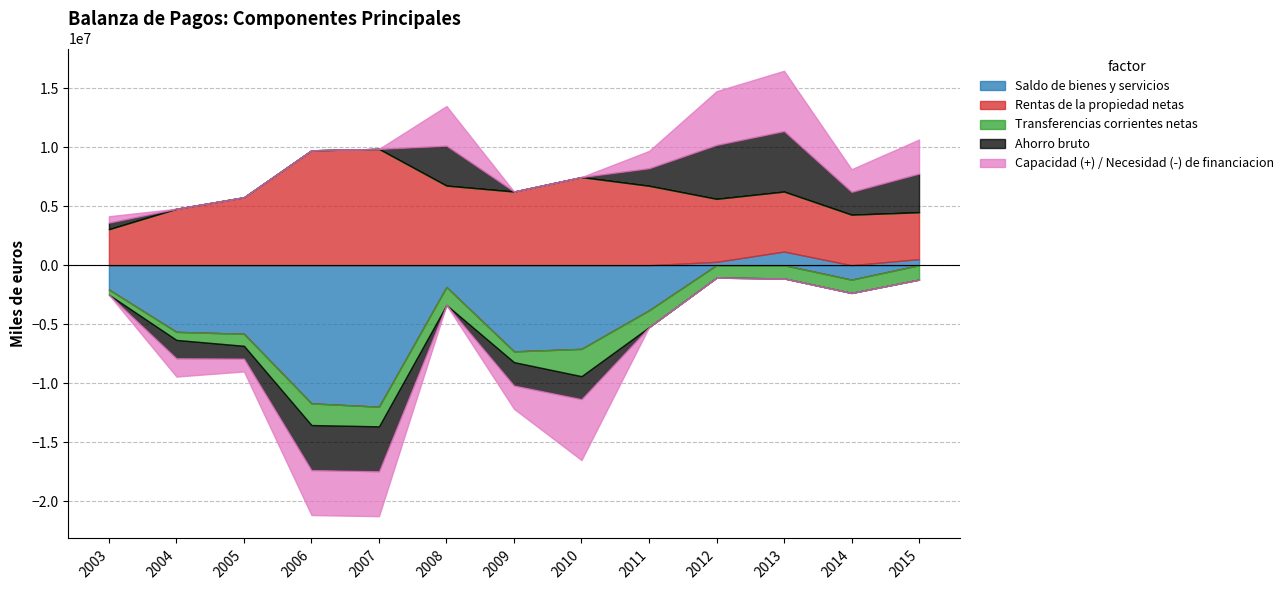

True or false: Ahorro bruto and Capacidad (+) / Necesidad (-) de financiacion cross at least once.

False